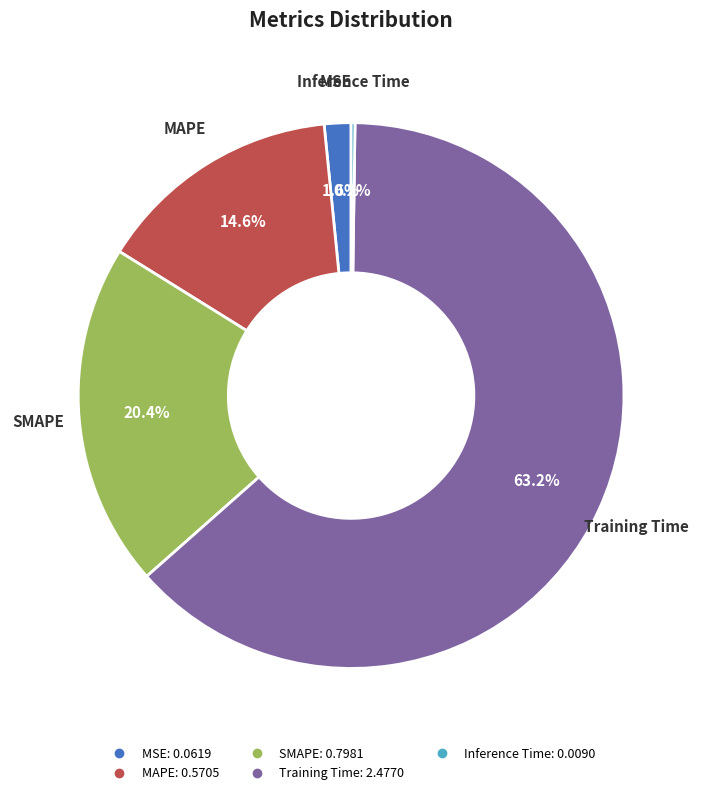

What is the majority slice?

Training Time